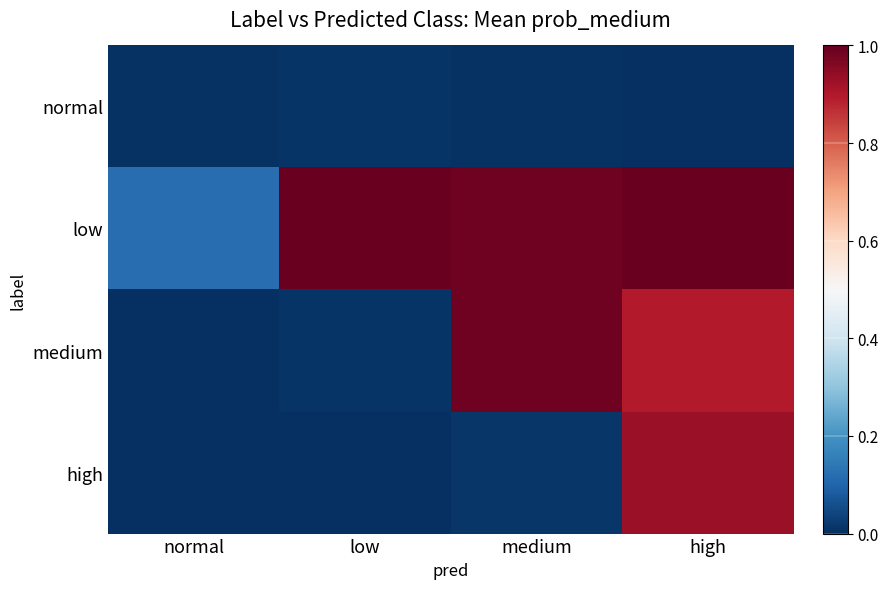

At how many categories does at least one series exceed 0?

4